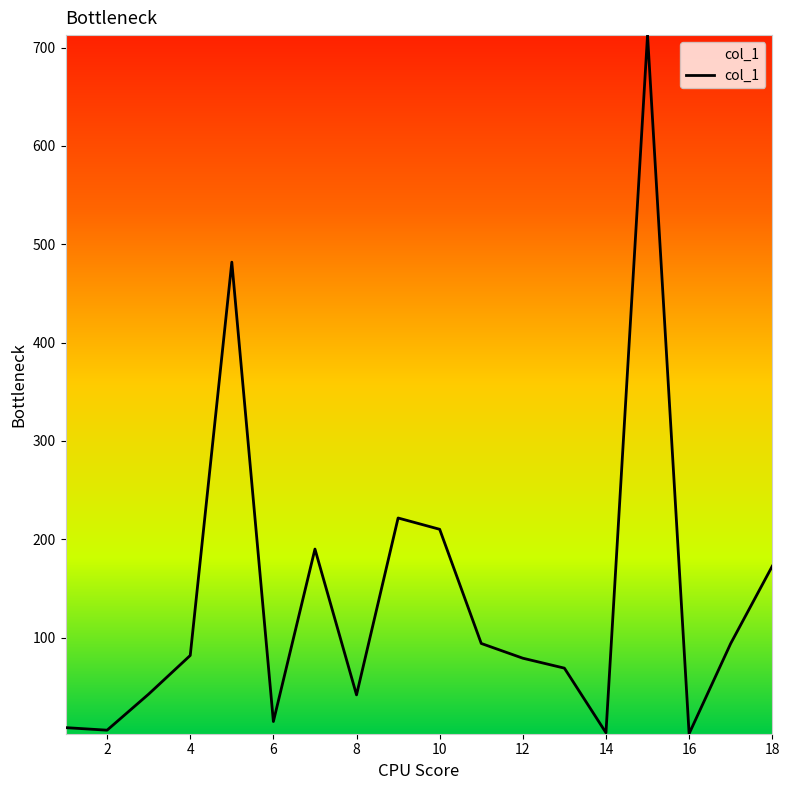

What is the maximum value shown in the chart?

712.7